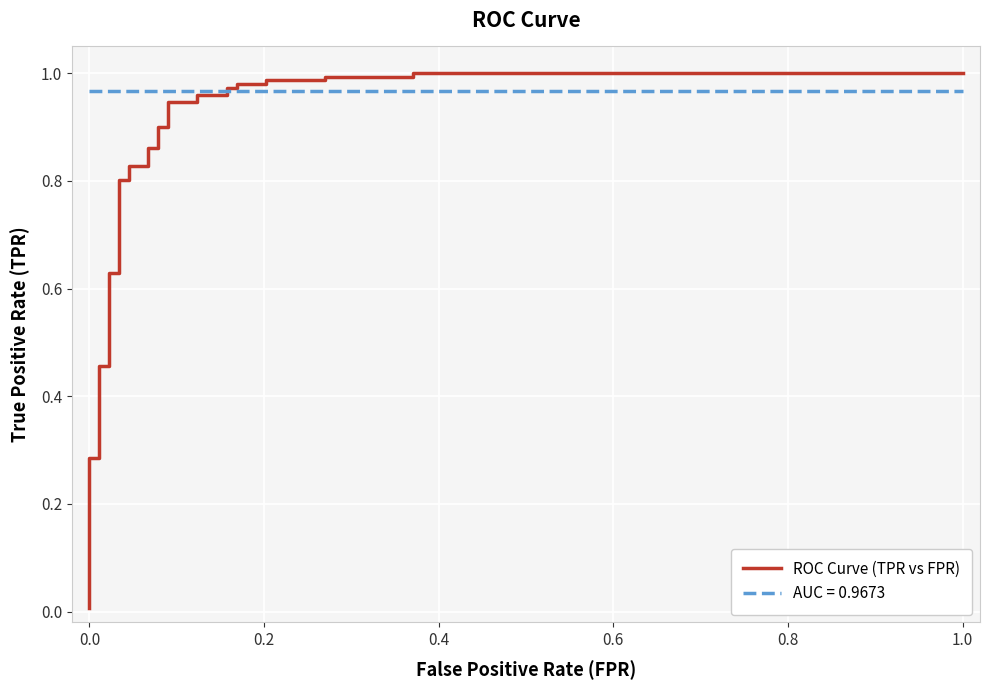

True or false: the data has more than 2 interior local peaks.

False